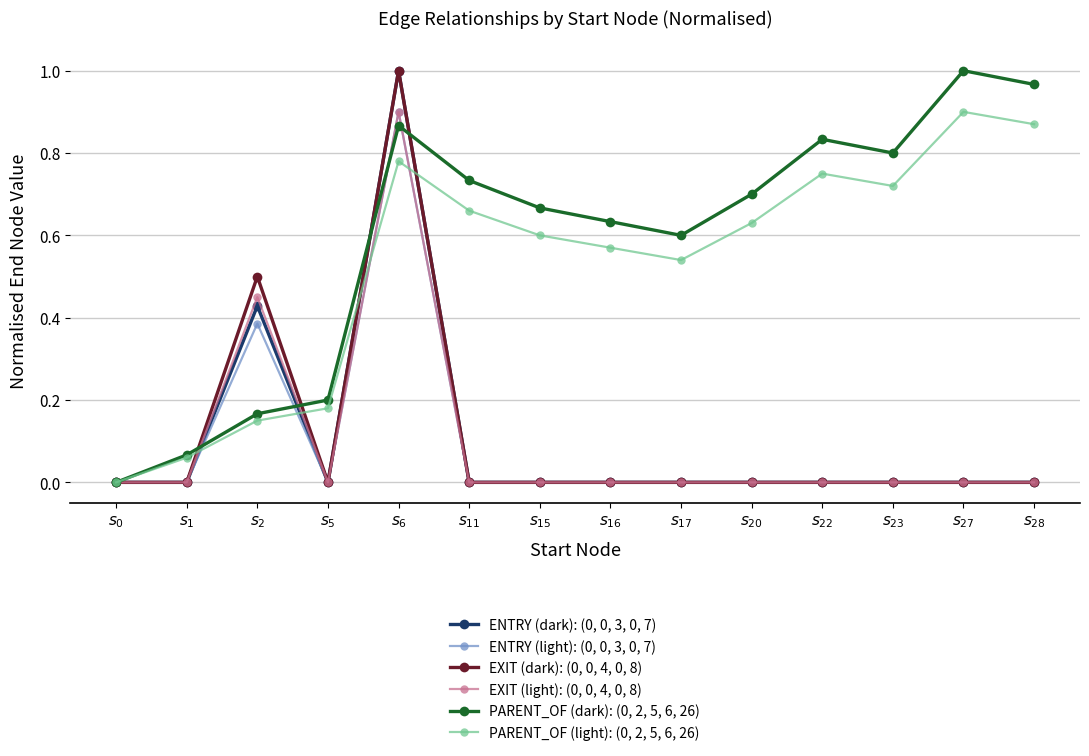

Is it true that EXIT (dark): (0, 0, 4, 0, 8) equals 0.0 at $s_{27}$?

True